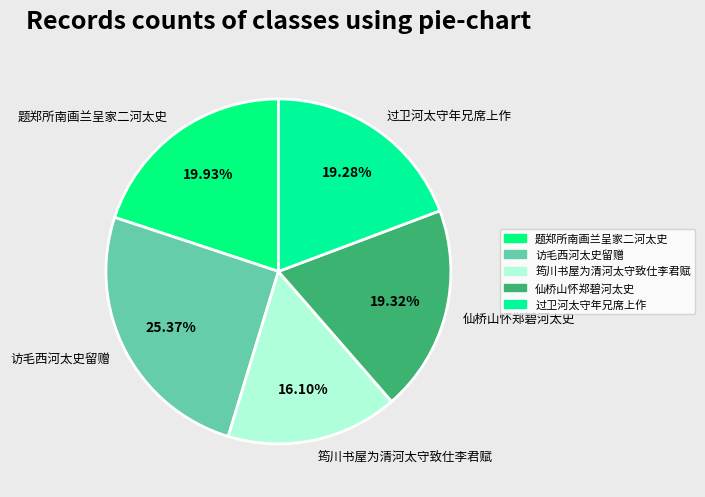

Combined, what portion of the pie is 筠川书屋为清河太守致仕李君赋 and 访毛西河太史留赠?

41.5%